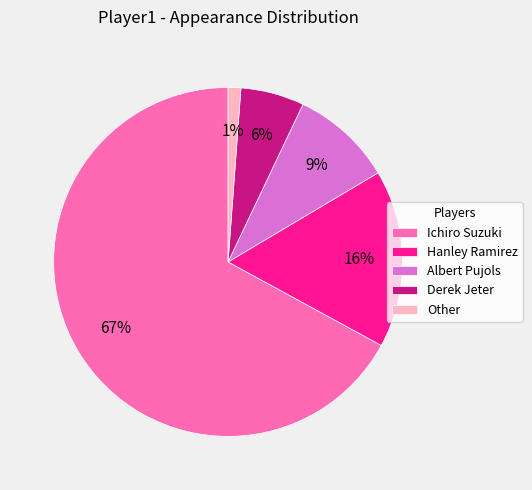

Count the number of slices in the pie.

5